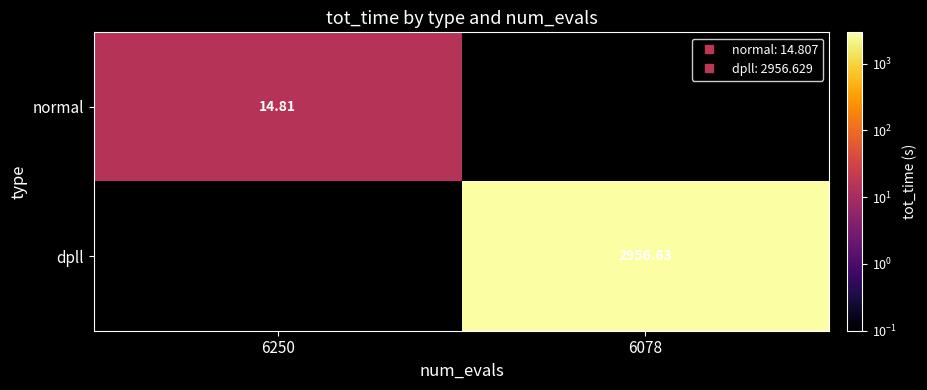

Which series has the widest spread of values?

normal